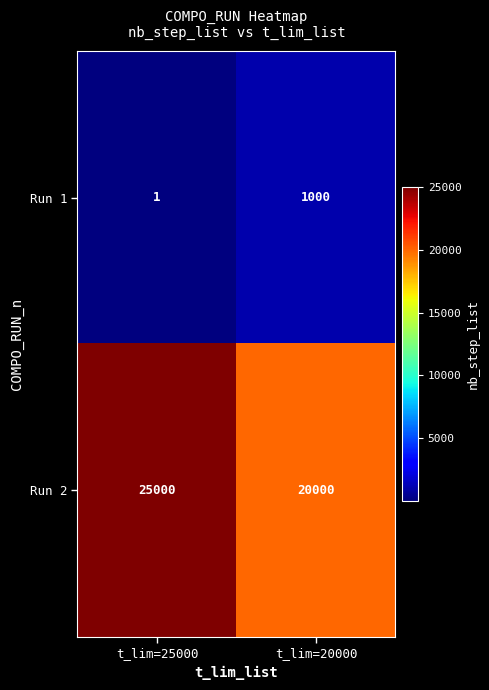

At how many categories does at least one series exceed 10919?

2